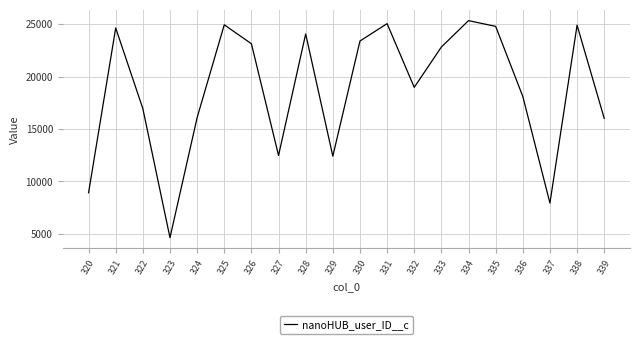

What is the greatest value displayed?

25339